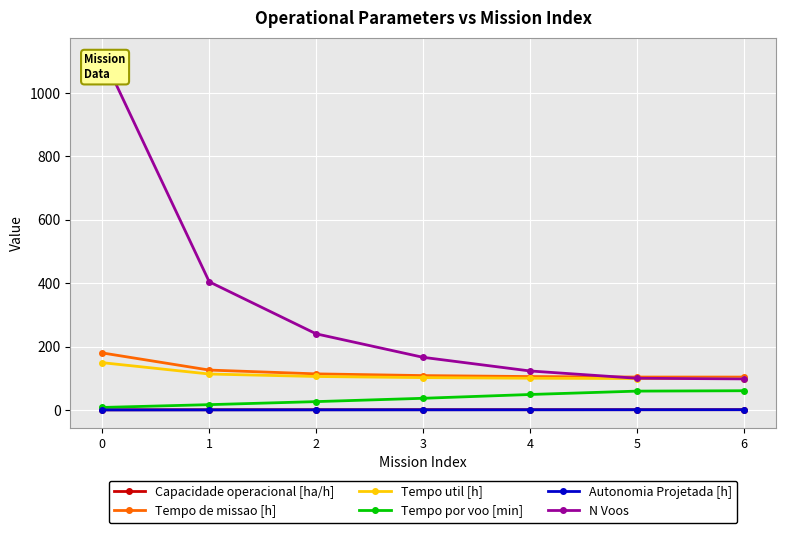

How many times do Tempo util [h] and N Voos cross each other?

1